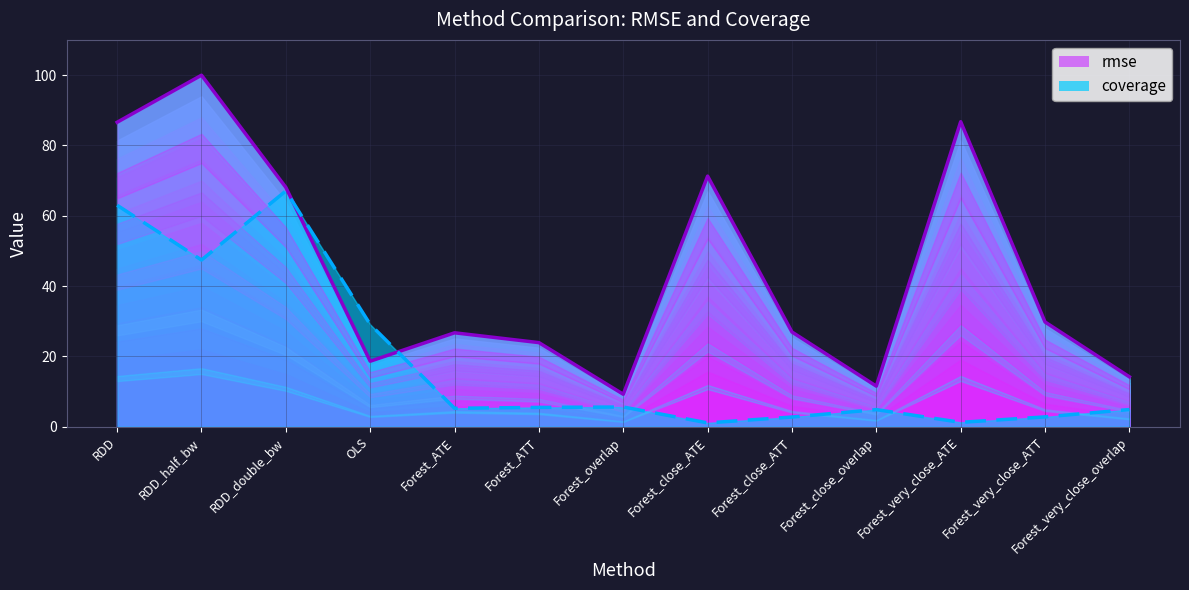

What is the difference between the rmse values at Forest_close_ATE and Forest_ATT?

47.3